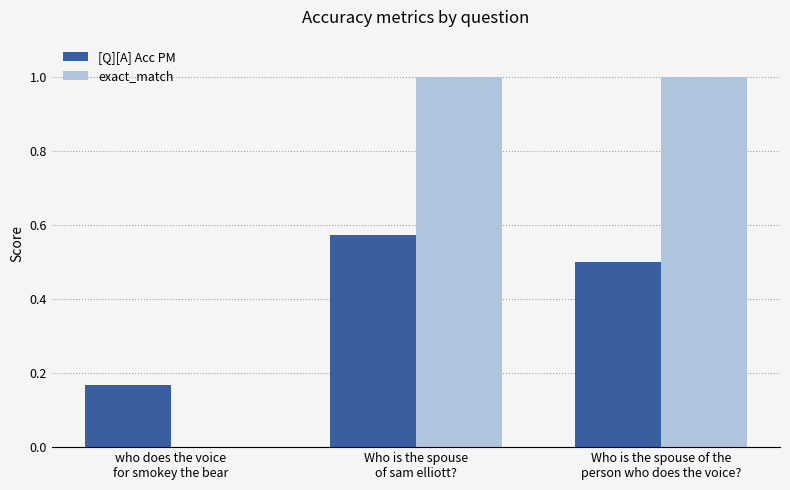

Where is [Q][A] Acc PM nearest to the value 0?

who does the voice
for smokey the bear